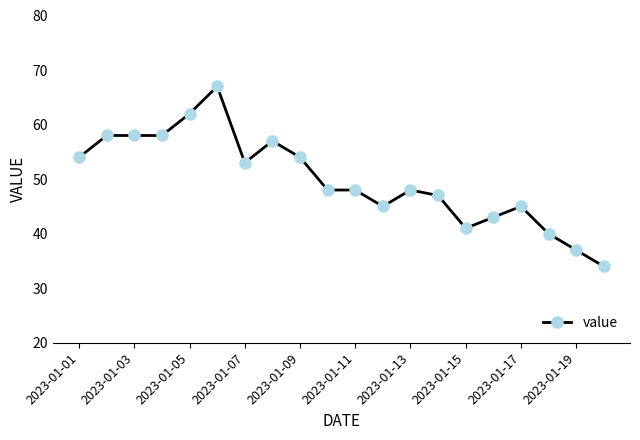

True or false: there are more than 2 points higher than both neighbors.

True